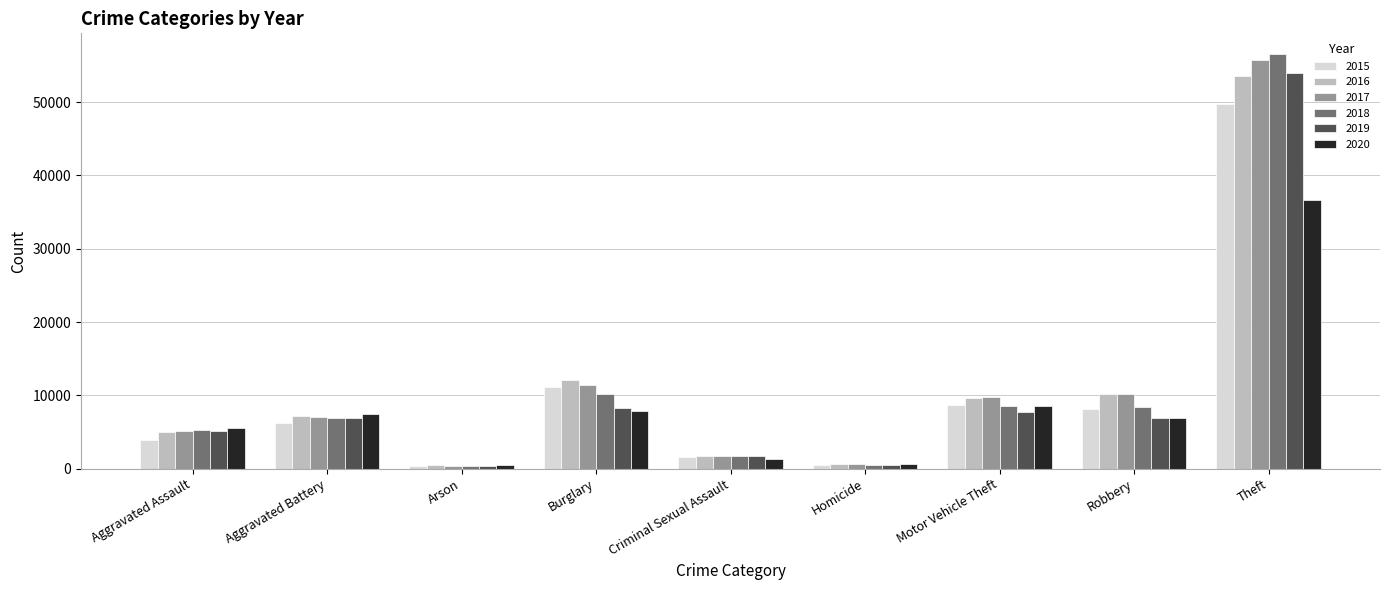

What is the sum of the 2017 values at Robbery and Motor Vehicle Theft?

19902